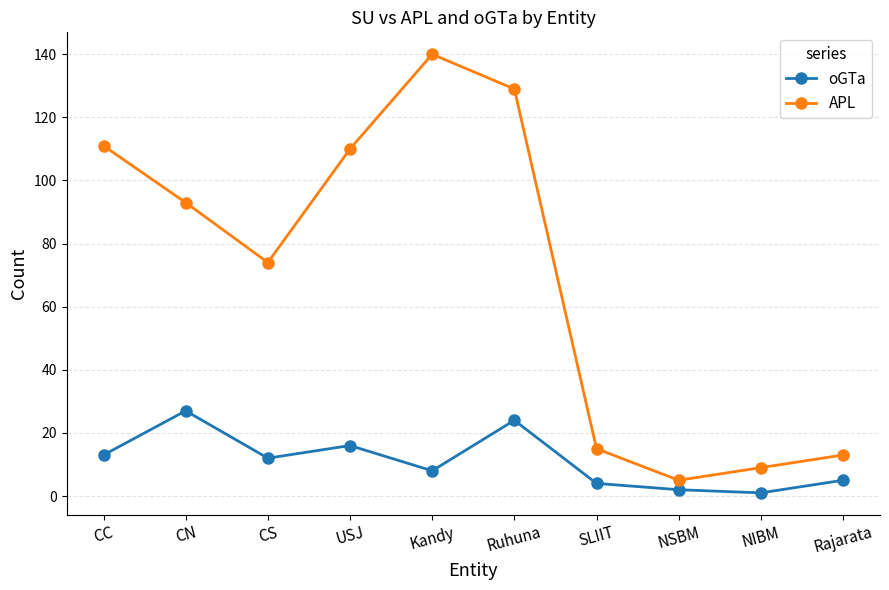

Is the value of oGTa at Rajarata greater than the value of APL at USJ?

No